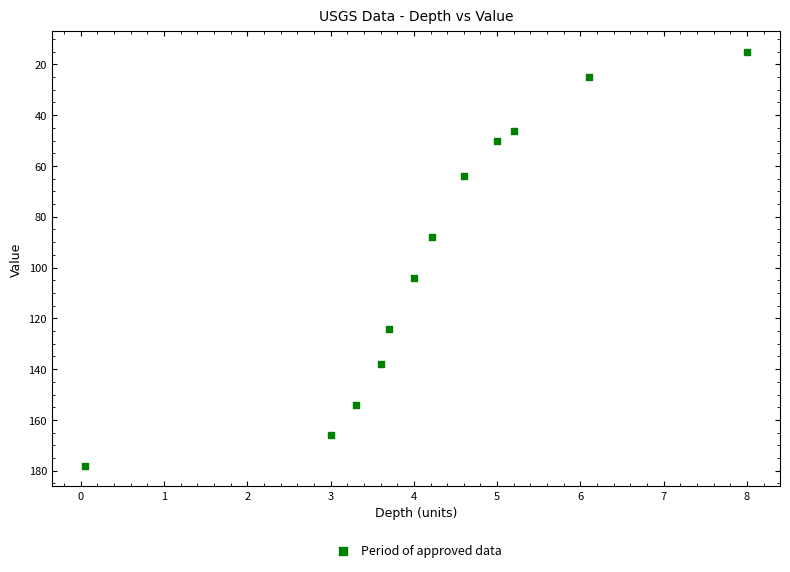

What is the average Y value?

96.0